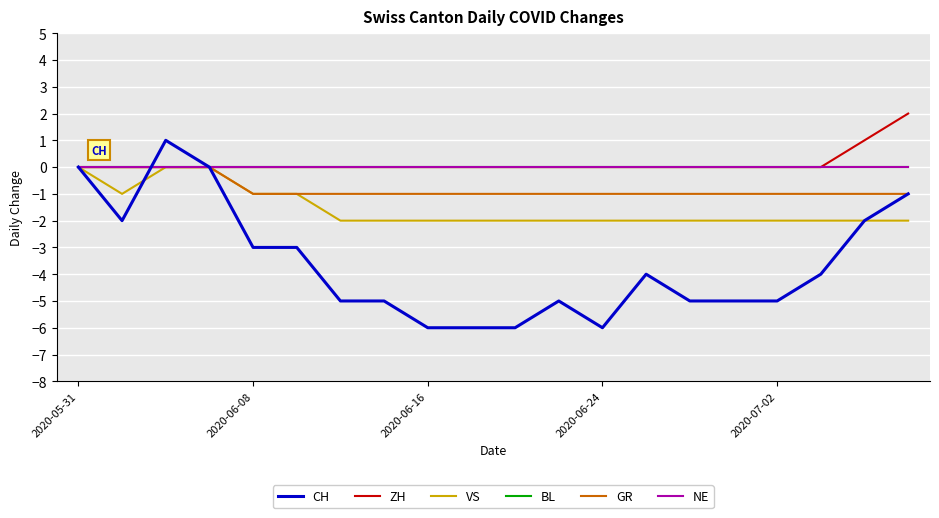

Reading right to left, list all the values displayed in this chart.

CH: -1	-2	-4	-5	-5	-5	-4	-6	-5	-6	-6	-6	-5	-5	-3	-3	0	1	-2	0
ZH: 2	1	0	0	0	0	0	0	0	0	0	0	0	0	0	0	0	0	0	0
VS: -2	-2	-2	-2	-2	-2	-2	-2	-2	-2	-2	-2	-2	-2	-1	-1	0	0	-1	0
BL: 0	0	0	0	0	0	0	0	0	0	0	0	0	0	0	0	0	0	0	0
GR: -1	-1	-1	-1	-1	-1	-1	-1	-1	-1	-1	-1	-1	-1	-1	-1	0	0	0	0
NE: 0	0	0	0	0	0	0	0	0	0	0	0	0	0	0	0	0	0	0	0